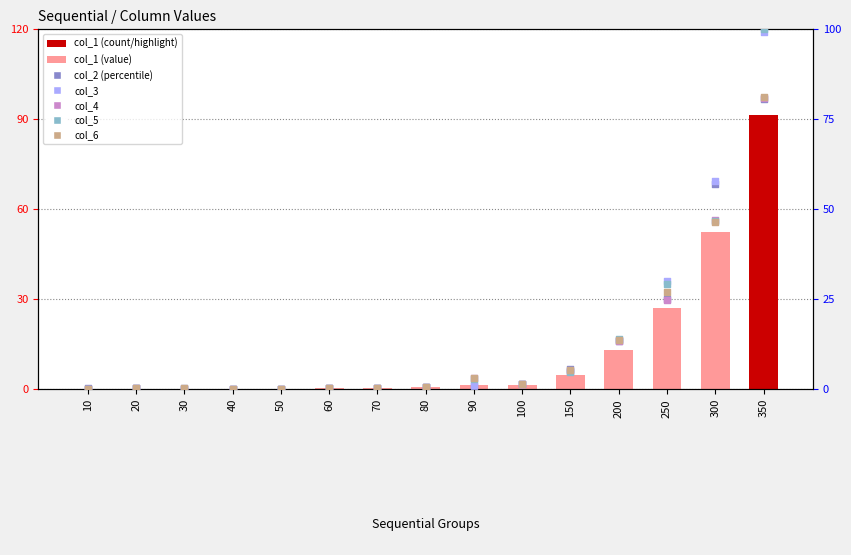

At how many categories does at least one series exceed 12?

4